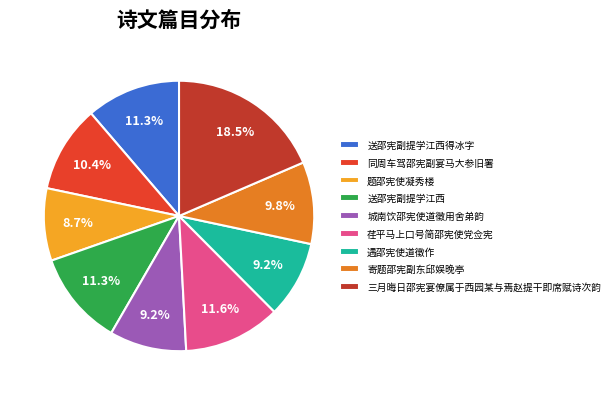

Combined, what portion of the pie is 题邵宪使凝秀楼 and 荏平马上口号简邵宪使党佥宪?

20.3%